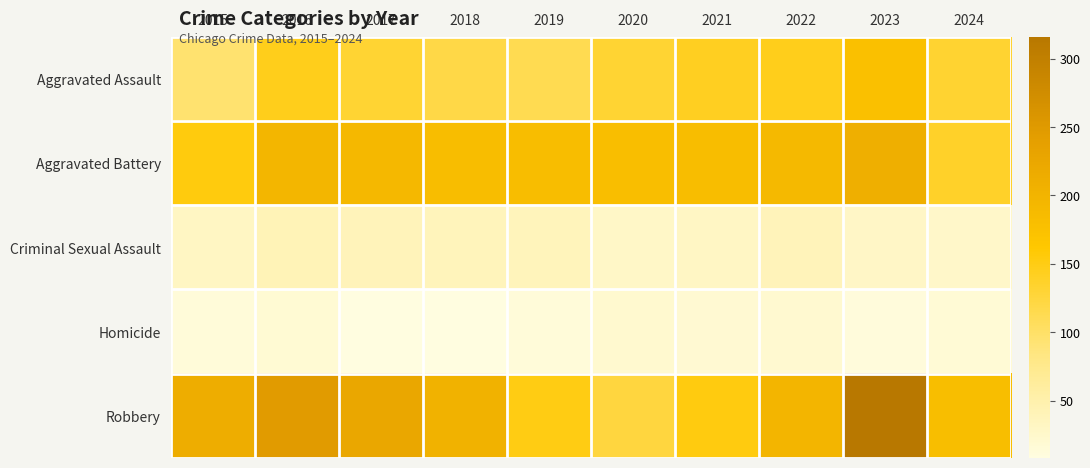

Between 2017 and 2021, which series saw the biggest shift?

Robbery